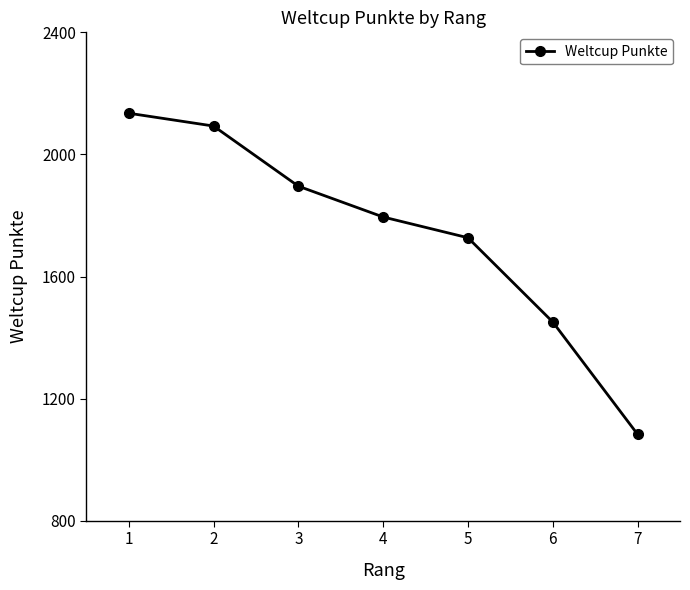

How many values are below 1795?

3